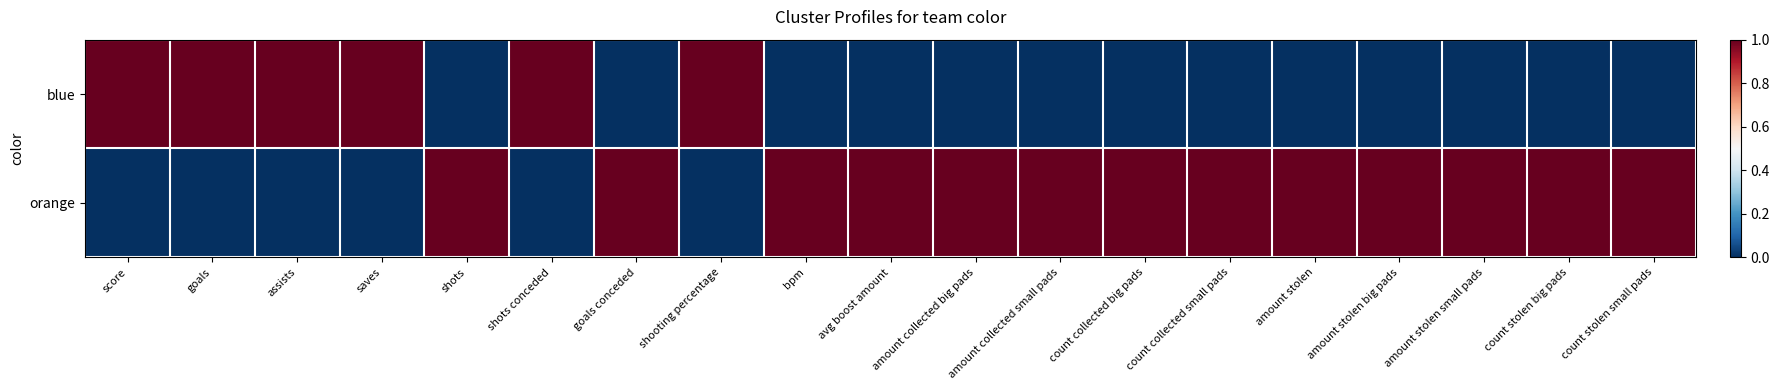

Which series has the widest spread of values?

blue